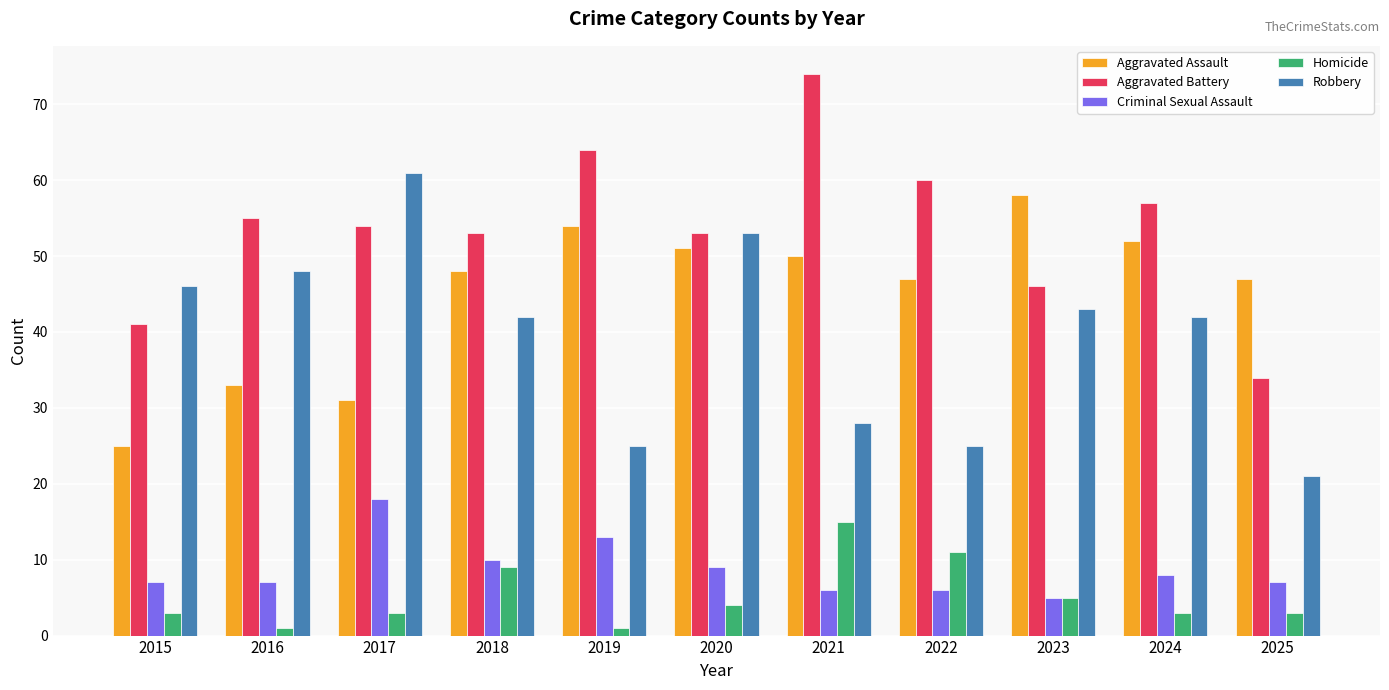

Reading left to right, extract all data points from this chart.

Aggravated Assault: 2015=25	2016=33	2017=31	2018=48	2019=54	2020=51	2021=50	2022=47	2023=58	2024=52	2025=47
Aggravated Battery: 2015=41	2016=55	2017=54	2018=53	2019=64	2020=53	2021=74	2022=60	2023=46	2024=57	2025=34
Criminal Sexual Assault: 2015=7	2016=7	2017=18	2018=10	2019=13	2020=9	2021=6	2022=6	2023=5	2024=8	2025=7
Homicide: 2015=3	2016=1	2017=3	2018=9	2019=1	2020=4	2021=15	2022=11	2023=5	2024=3	2025=3
Robbery: 2015=46	2016=48	2017=61	2018=42	2019=25	2020=53	2021=28	2022=25	2023=43	2024=42	2025=21